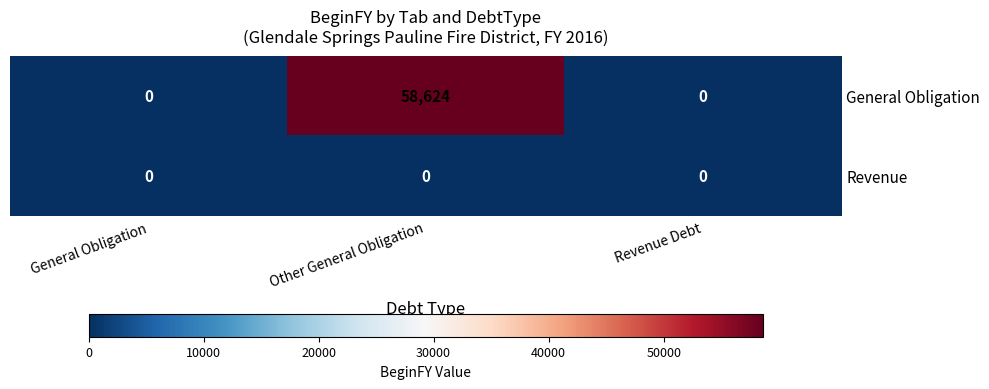

At how many categories does at least one series exceed 41675?

1